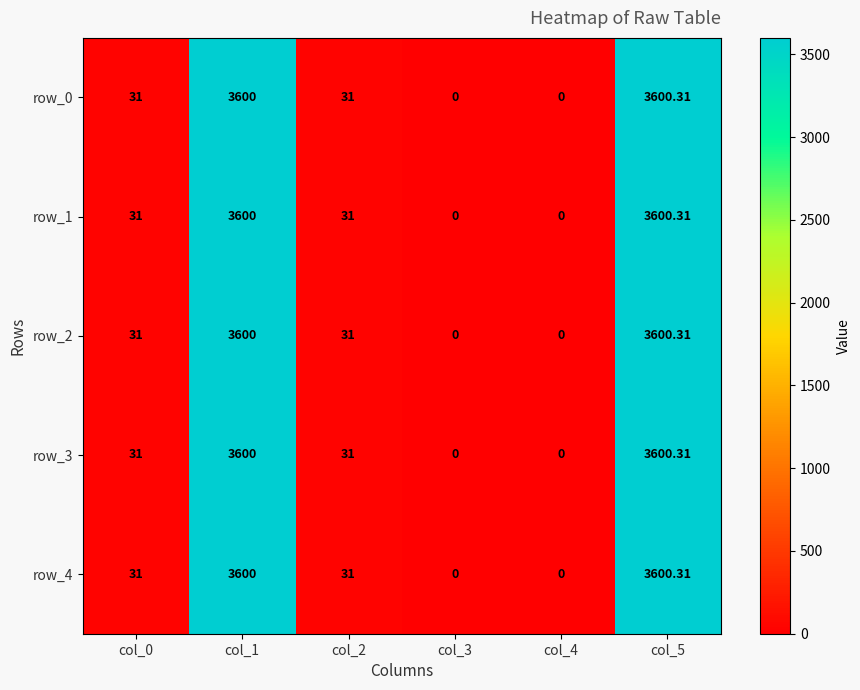

The row_1 series shows 6300.9 at col_5. True or false?

False